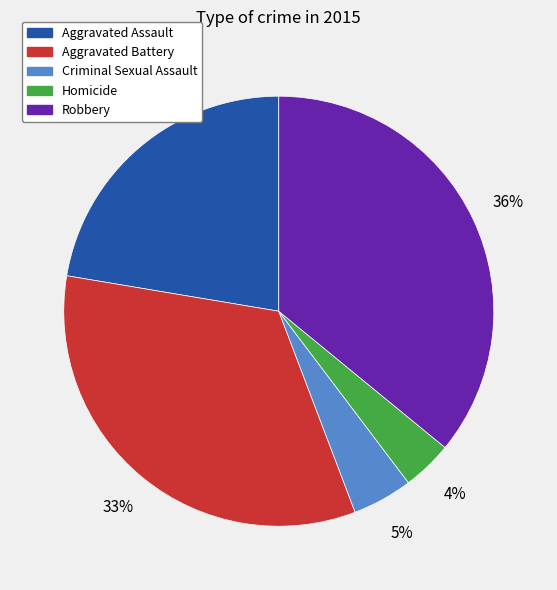

What is the largest slice in the pie chart?

Robbery